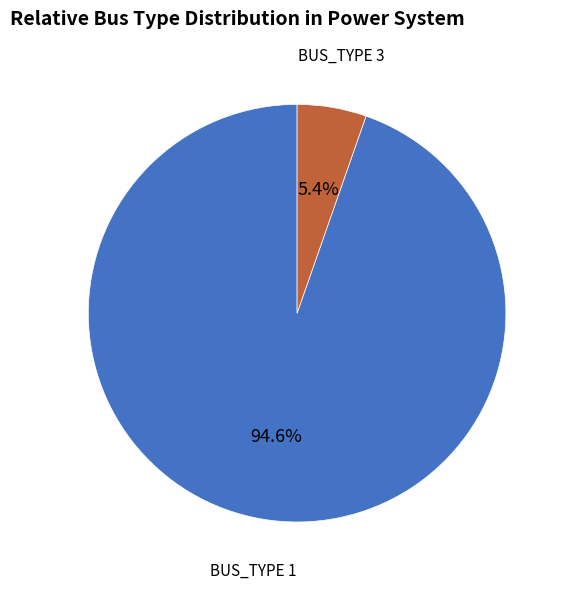

To the nearest percent, what percentage of the pie is BUS_TYPE 1?

95%